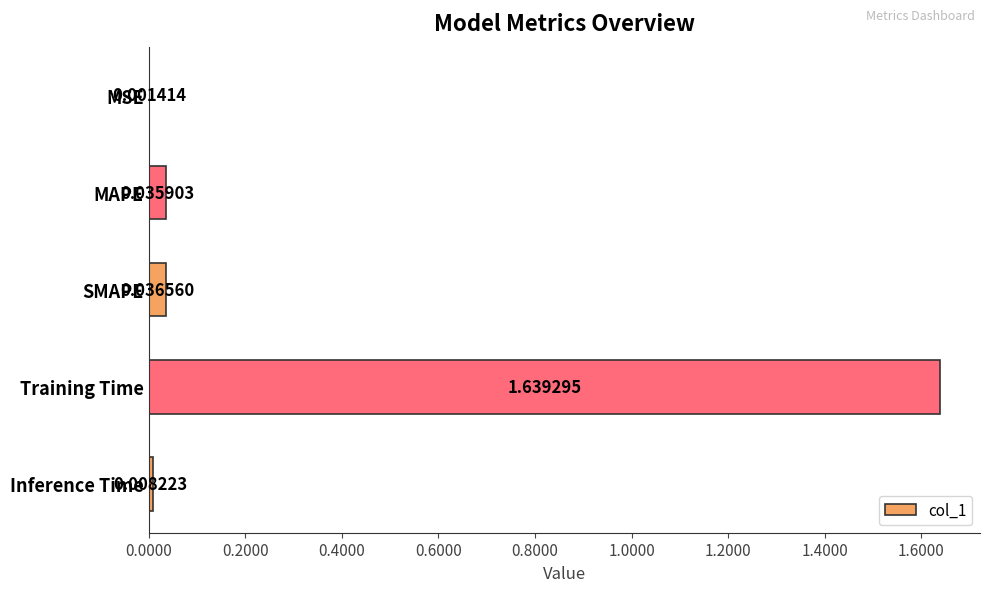

Which category has the highest value across all series?

Training Time